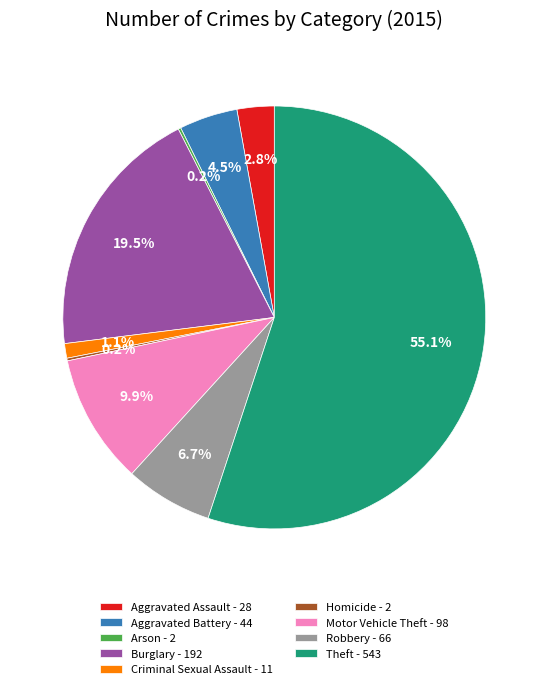

Is there any slice that represents more than half of the pie?

Yes